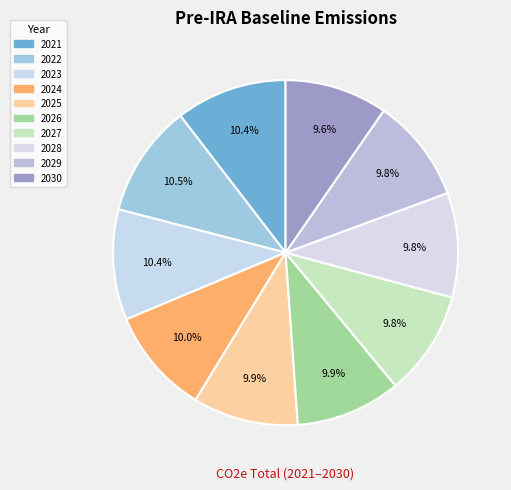

To the nearest percent, what is the difference between the 2021 and 2029 slice percentages?

1%